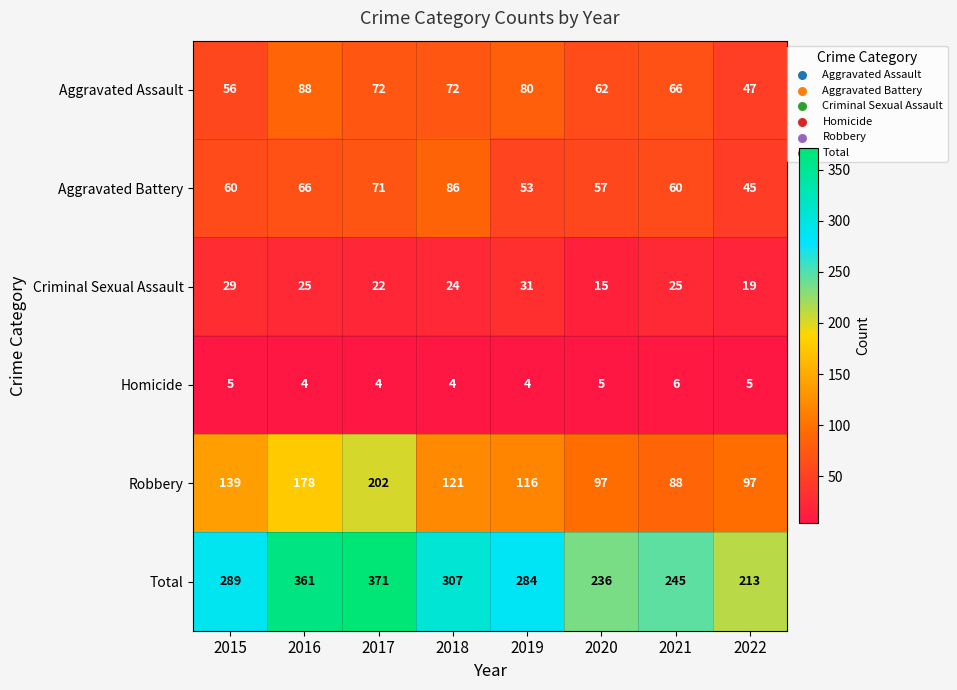

At which label is Aggravated Battery closest to 65?

2016